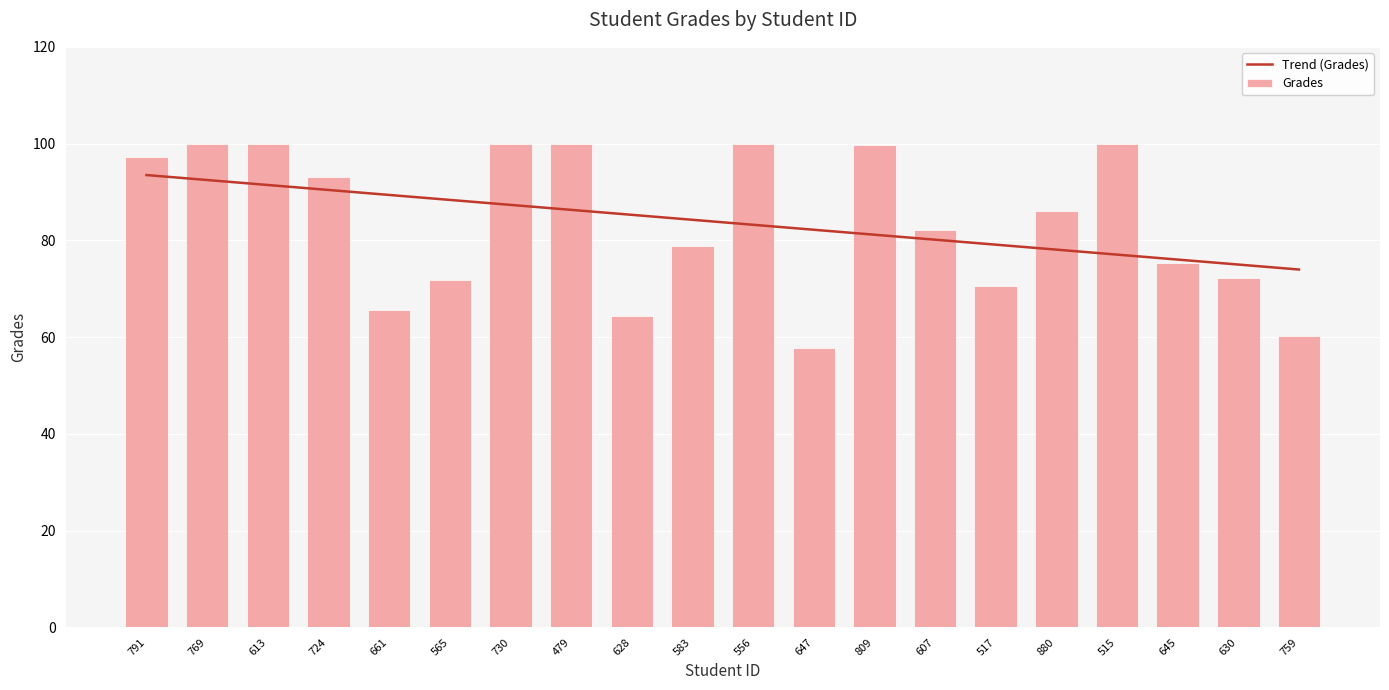

The Trend (Grades) series shows 128.0 at 730. True or false?

False